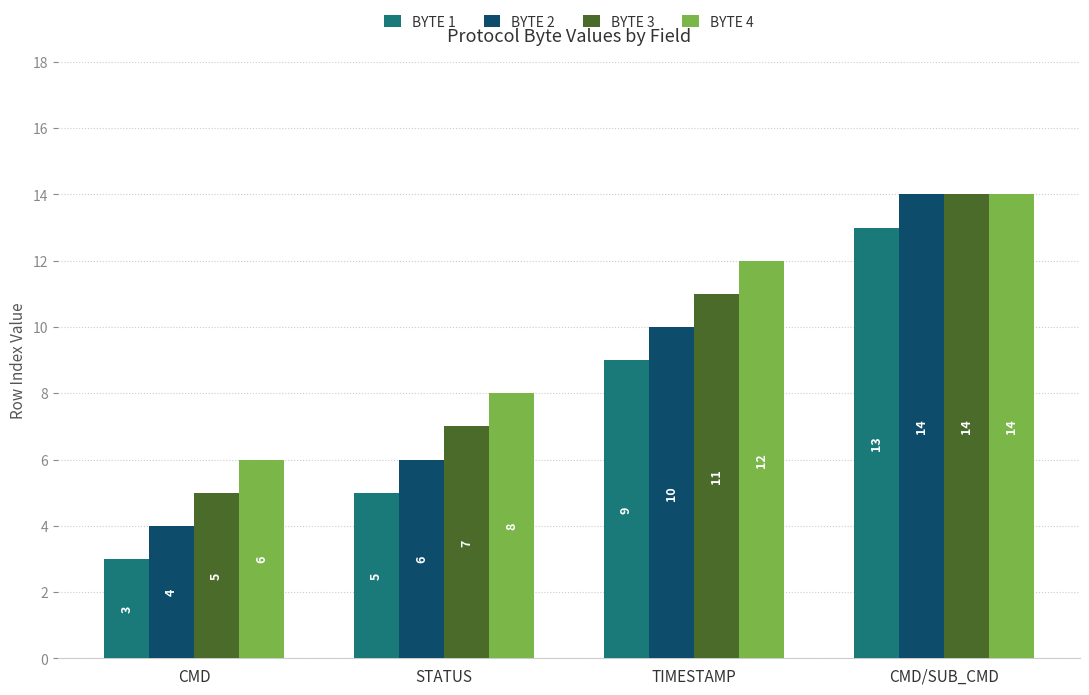

Are the bars grouped side by side (vs. stacked)?

Yes